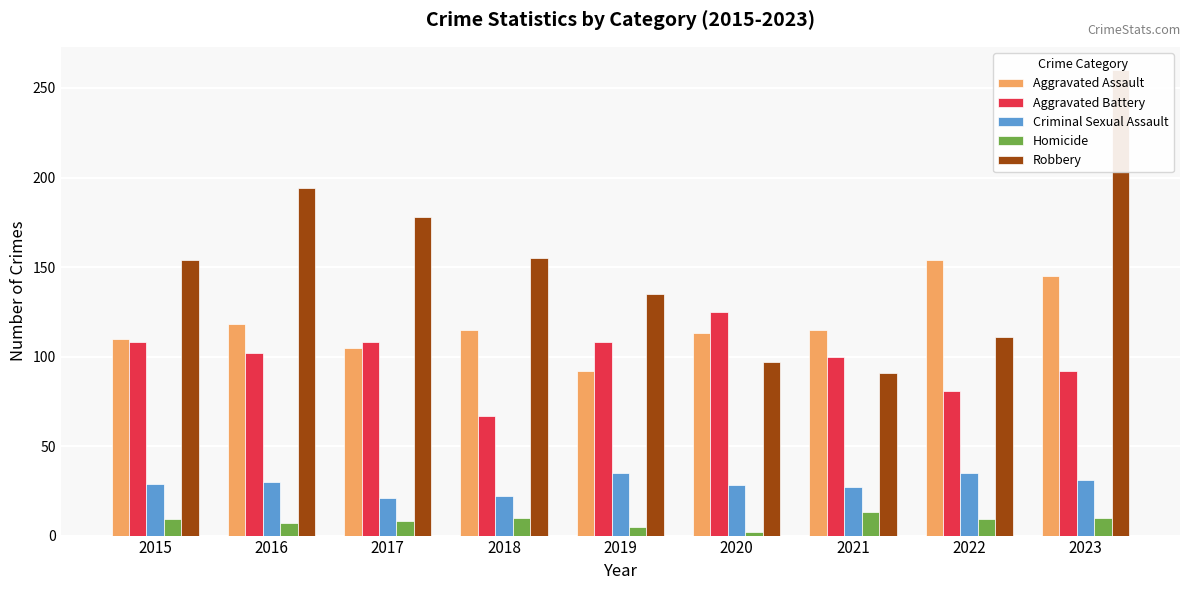

What are all the series names shown in the legend?

Aggravated Assault, Aggravated Battery, Criminal Sexual Assault, Homicide, Robbery